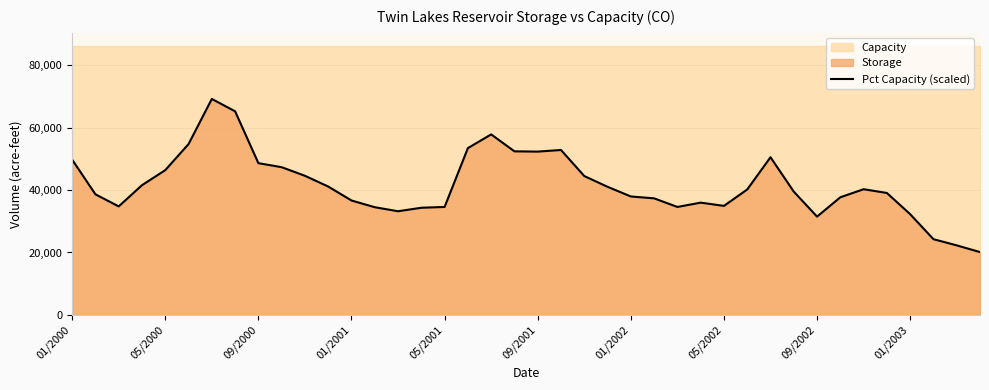

What is the minimum value shown in the chart?

20124.0